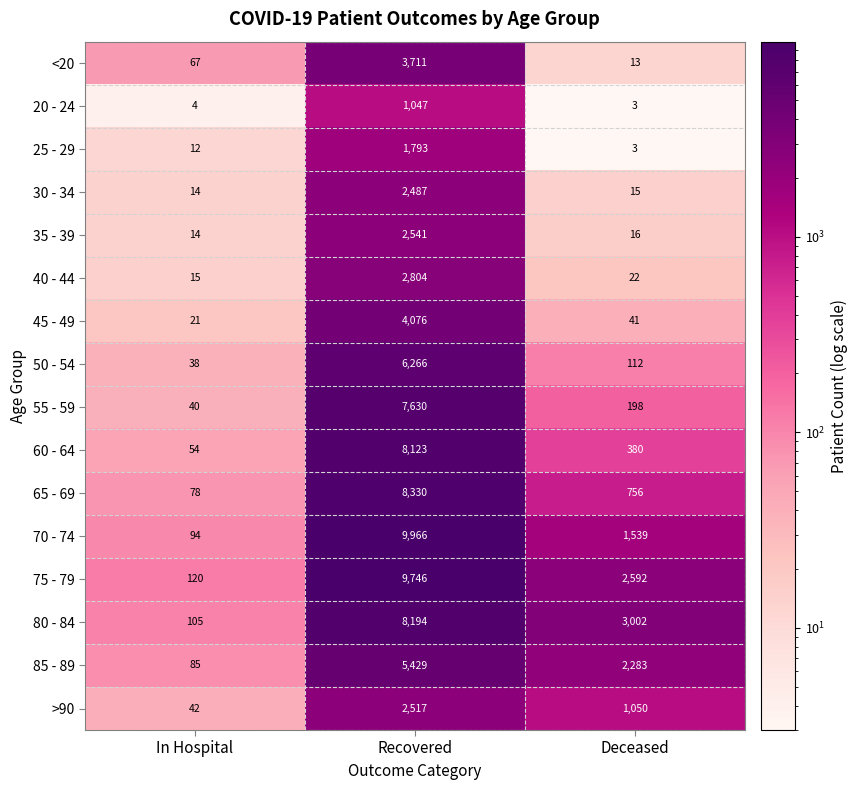

Which series has the largest range (max minus min)?

70 - 74